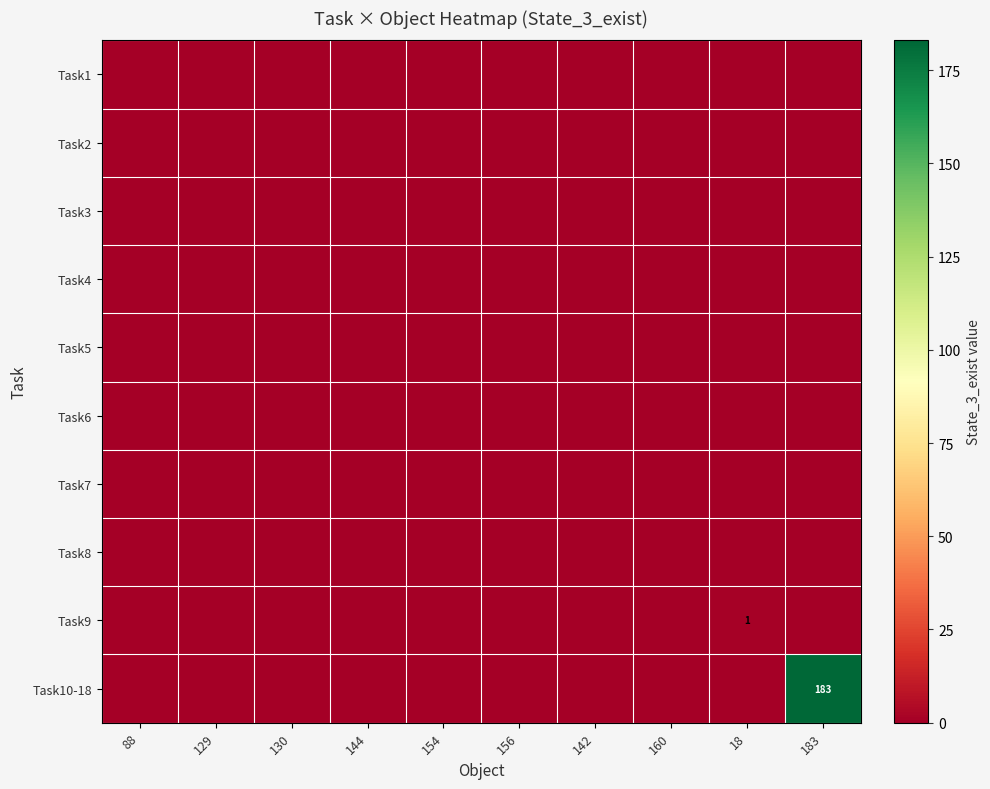

Count the number of categories in the chart.

10